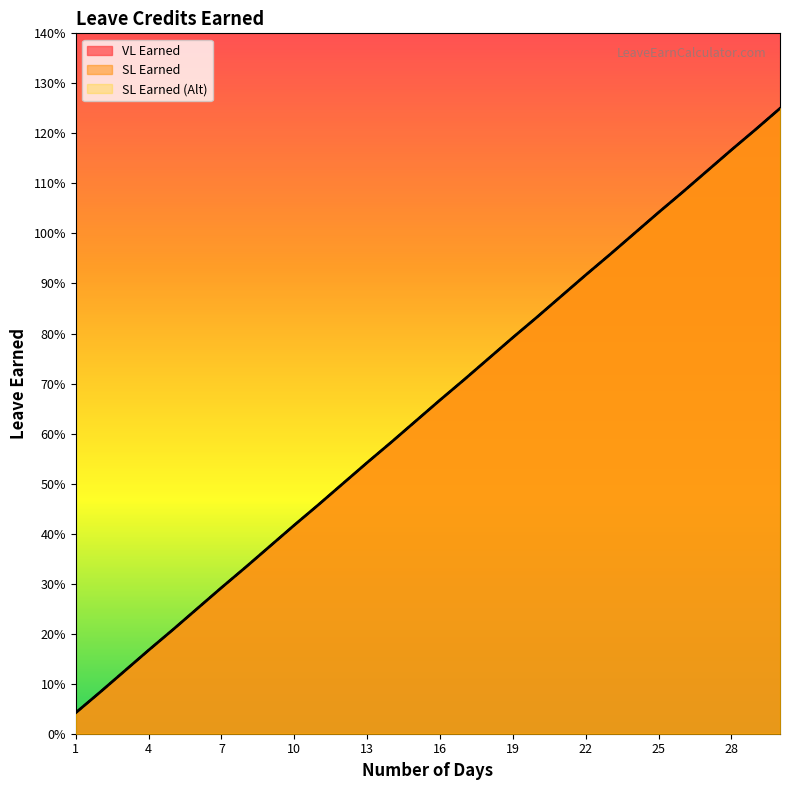

Which series has the largest total across all categories?

VL Earned